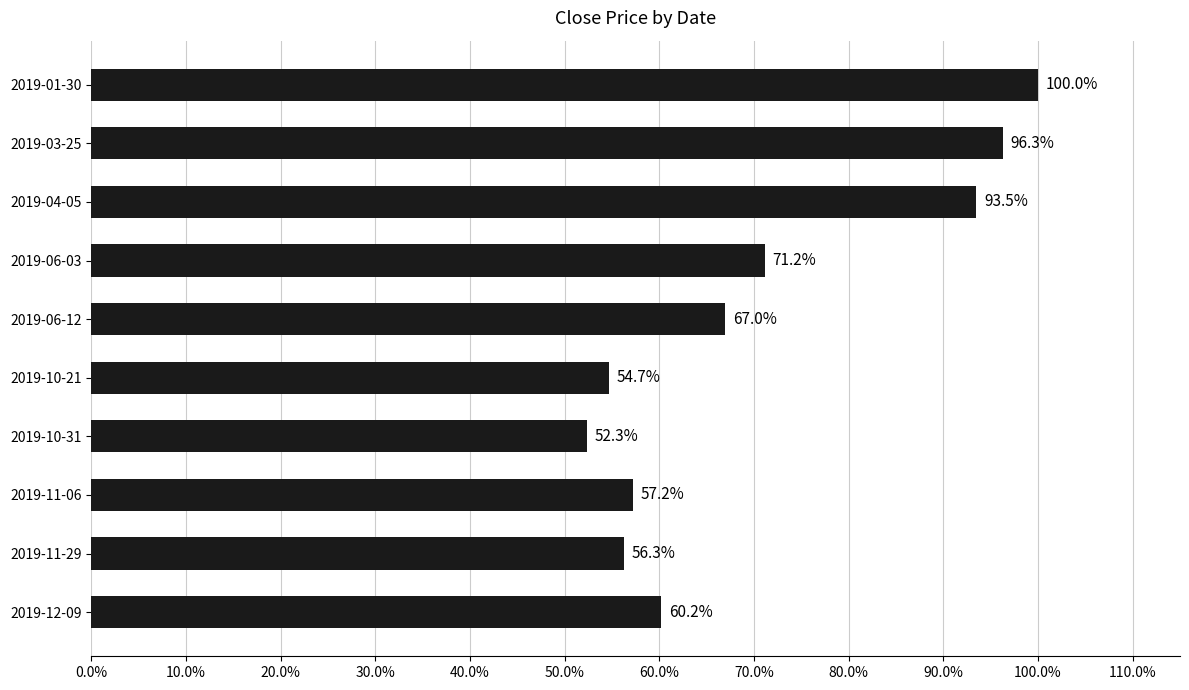

What is the average value?

70.9